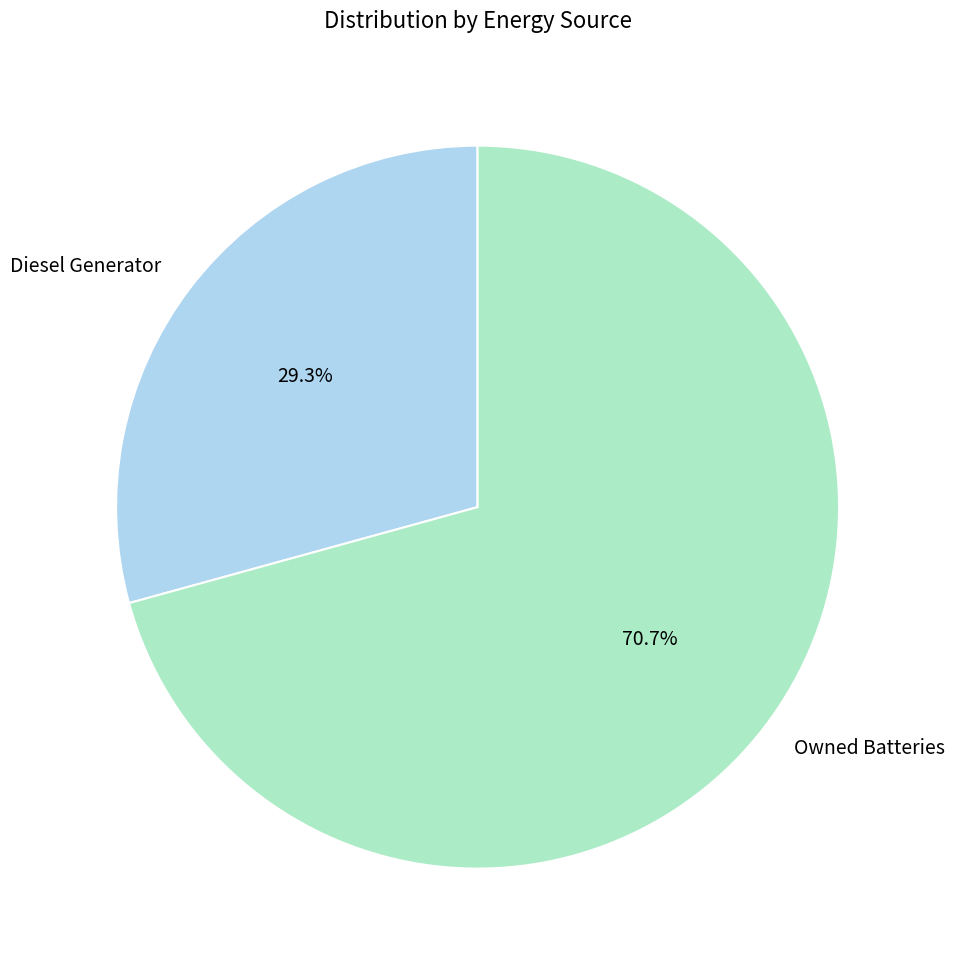

Count the number of slices in the pie.

2